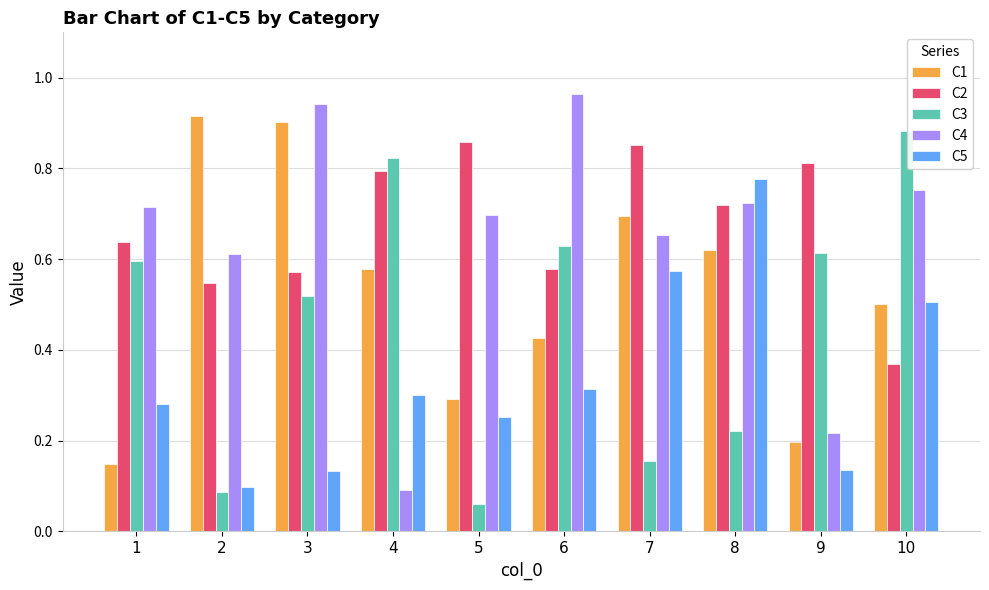

Which label corresponds to the smallest value in the chart?

5